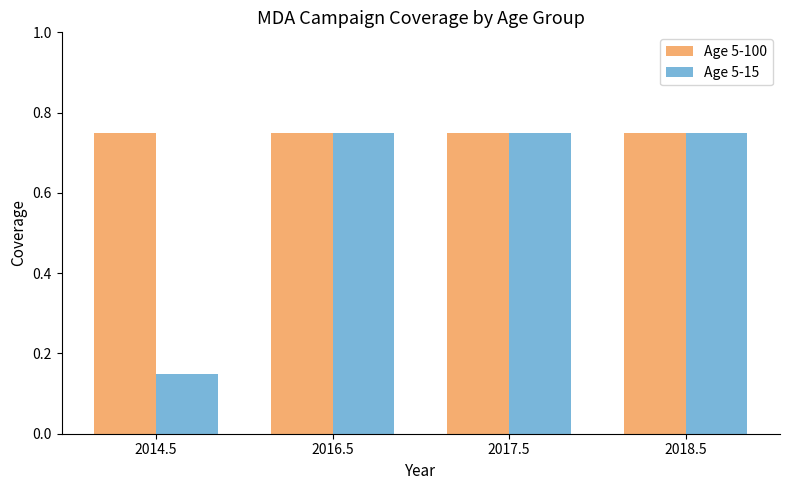

At how many categories does at least one series exceed 0?

4